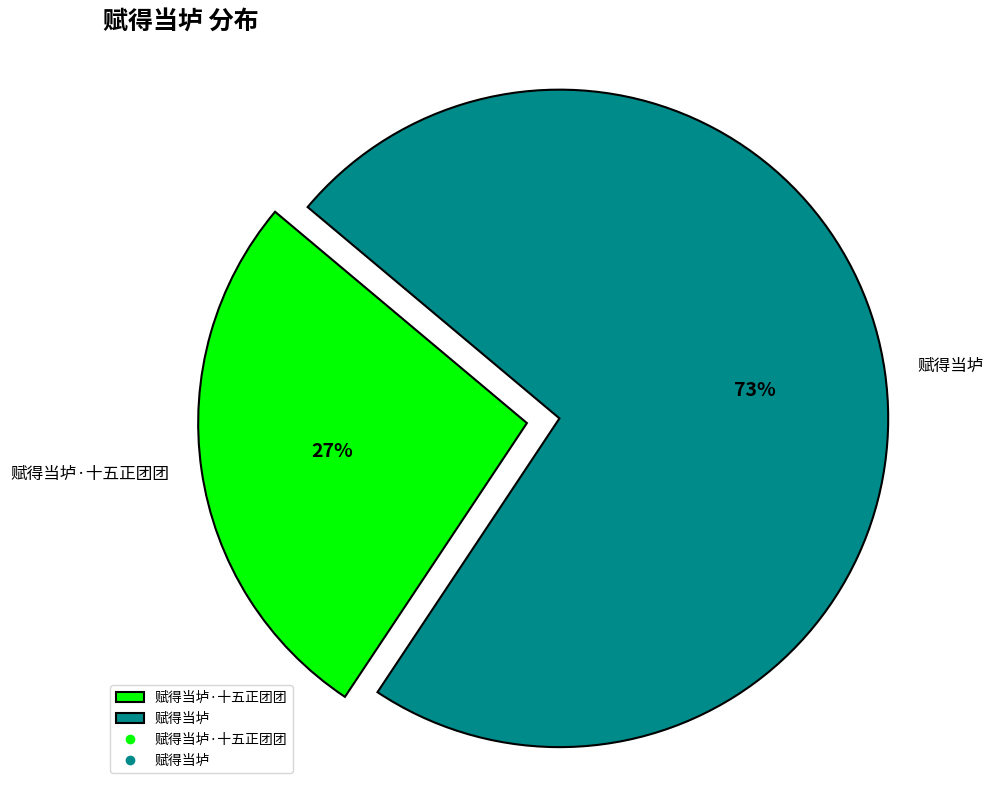

True or false: 赋得当垆 accounts for 83% of the total.

False